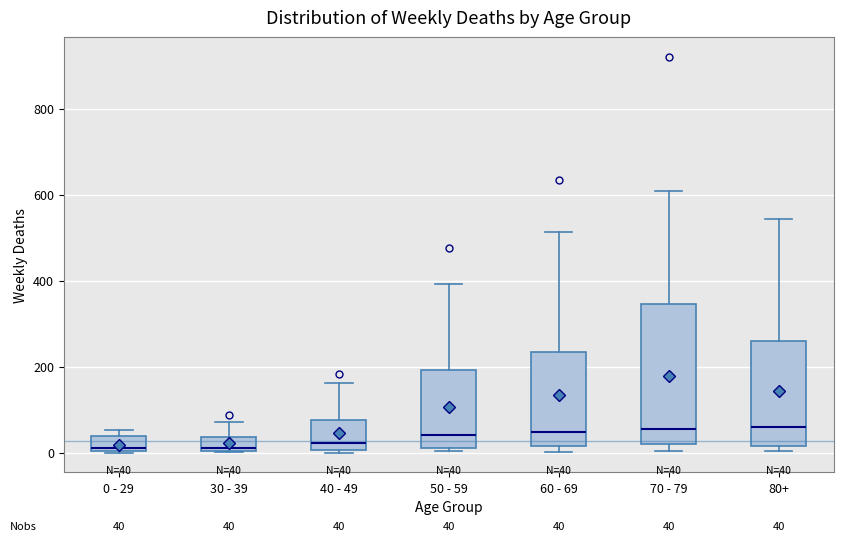

Comparing the boxes themselves (not the whiskers), which one is the tallest?

70 - 79